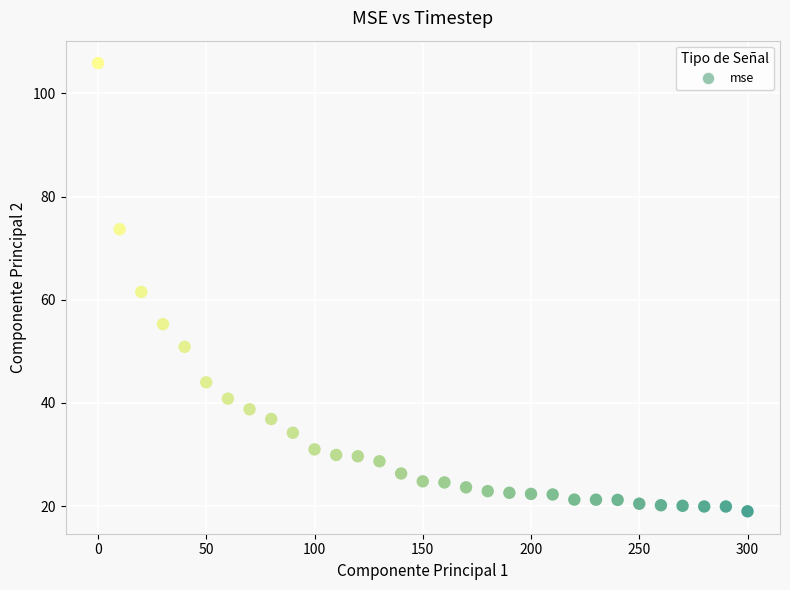

What is the range of Y values (max minus min)?

86.9